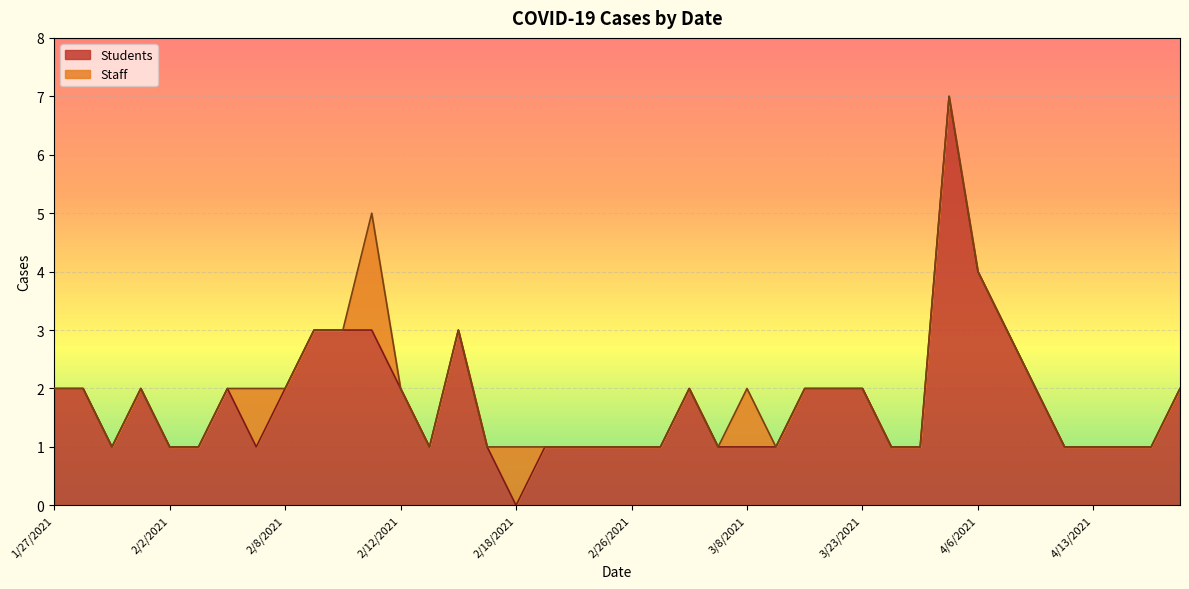

What is the difference between the second highest and minimum values in the Students series?

4